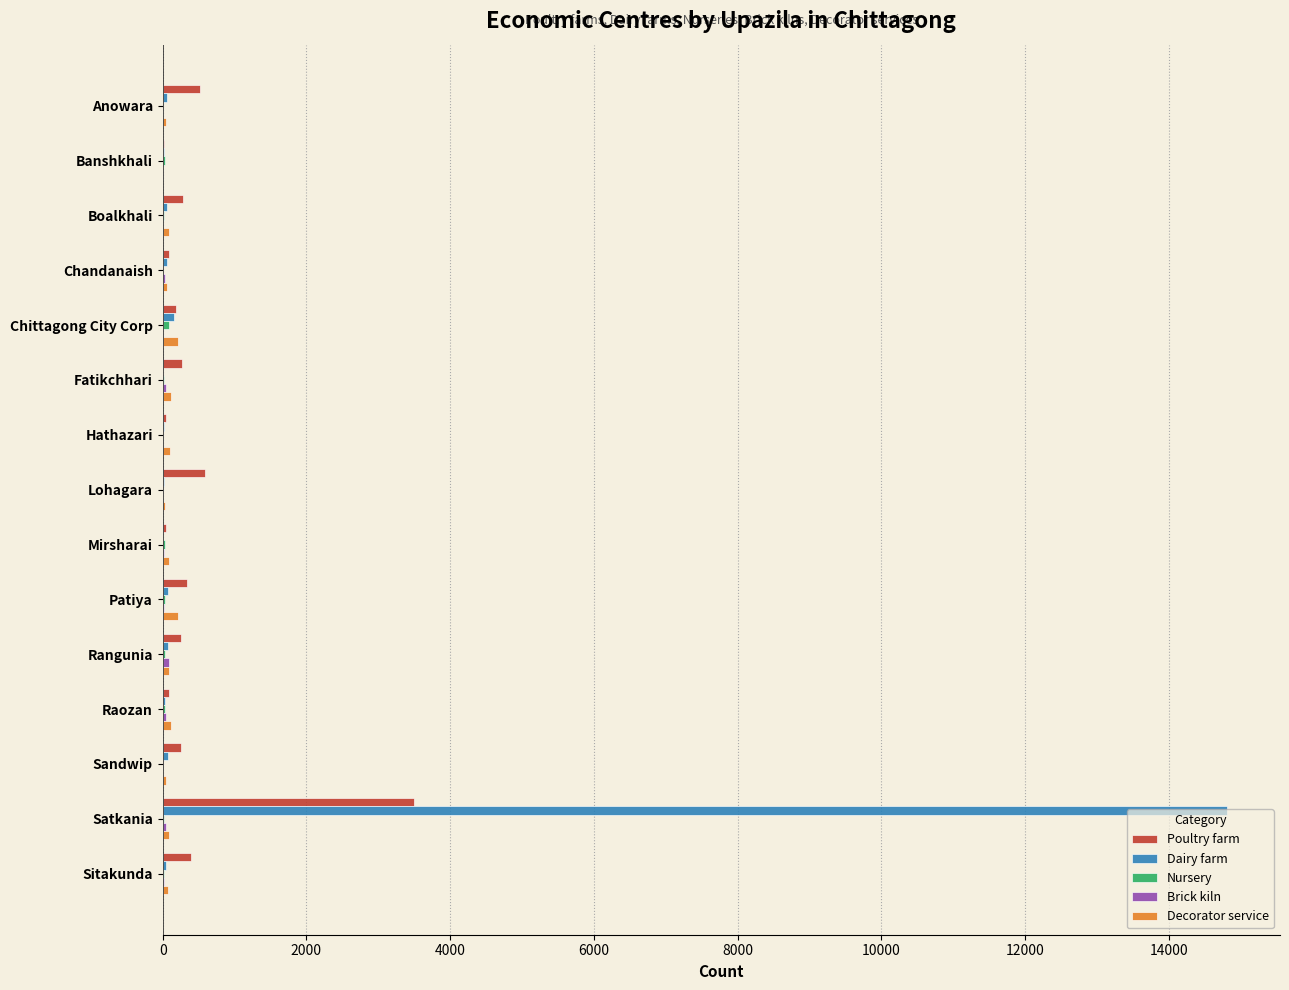

What is the maximum value for Dairy farm?

14810